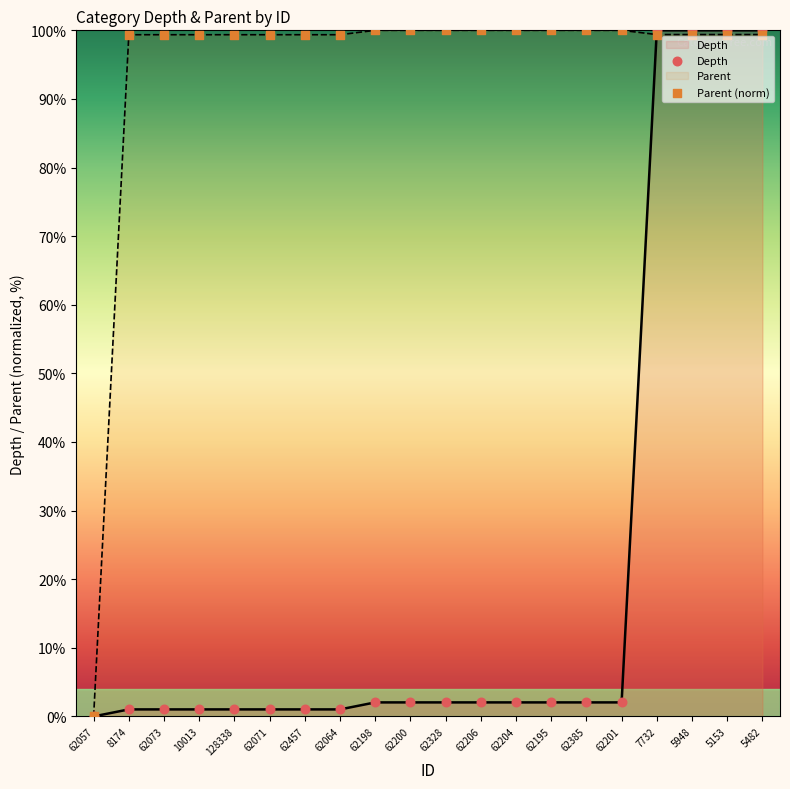

Is the value of Parent at 62064 greater than the value of Depth at 5948?

No